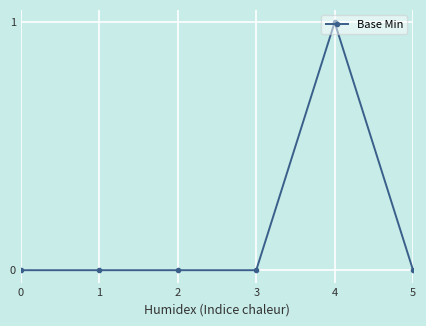

Count the number of data series in this chart.

1